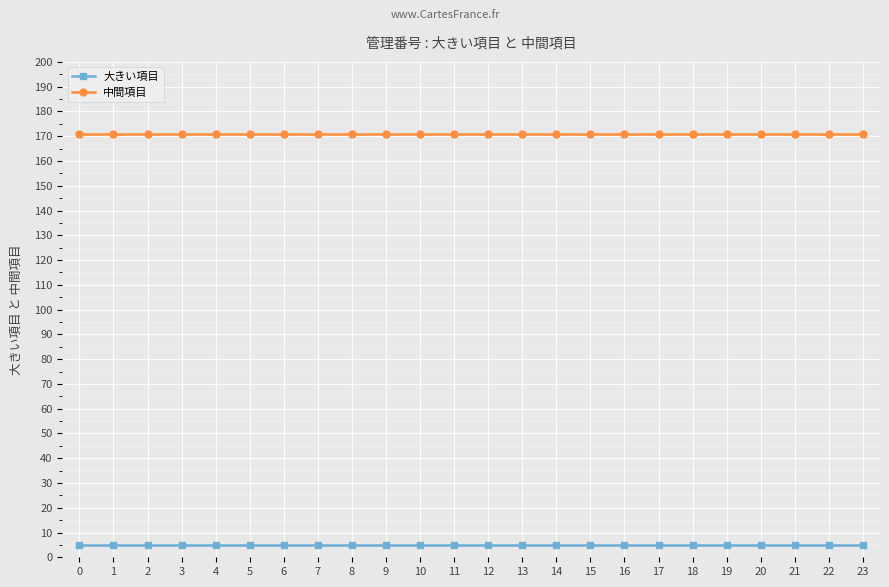

At how many categories does at least one series exceed 87?

24